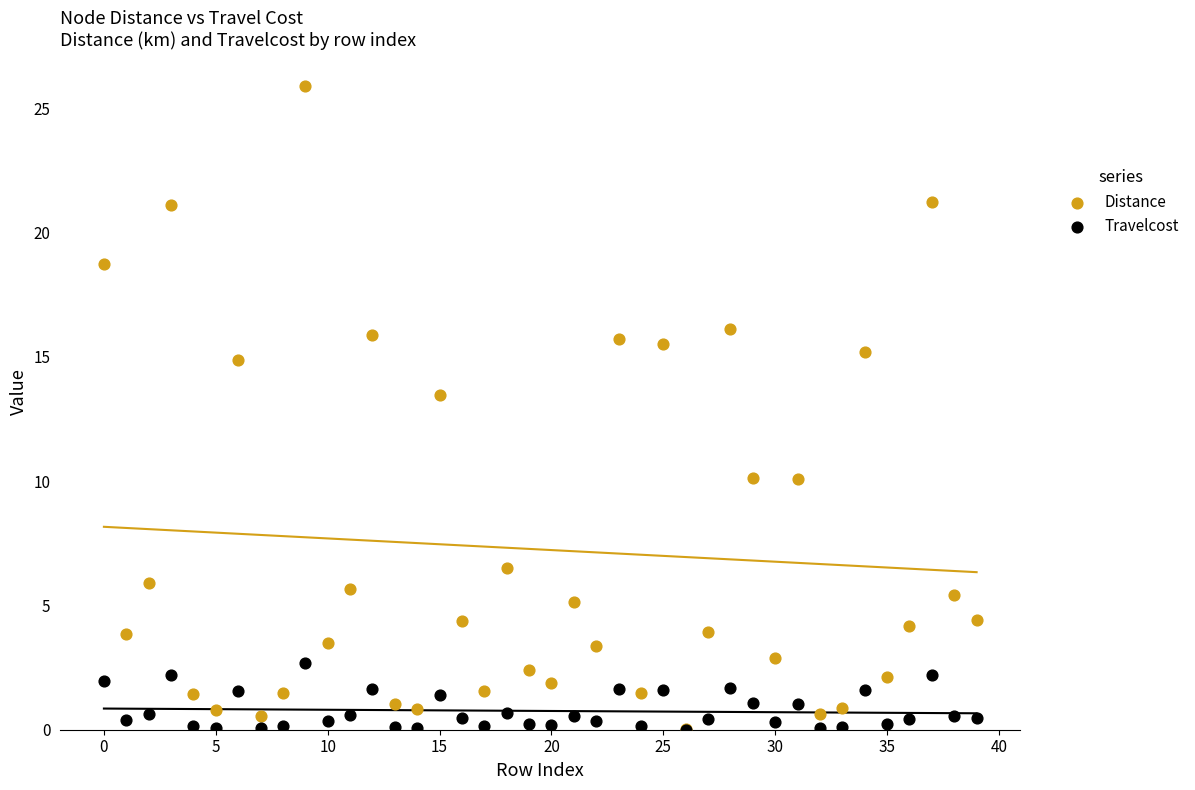

In the Distance series, what Y value is closest to 12?

13.5